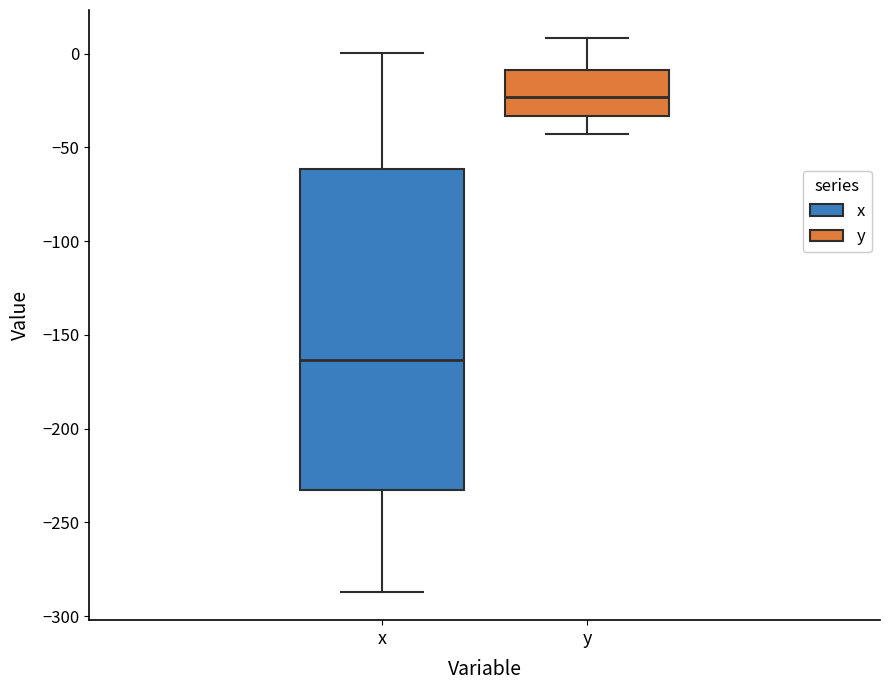

Reading left to right, read every box against the y-axis: the position of its median line, the range the box covers, and the ends of its whiskers. The values are not printed on the chart, so give them approximately, as read against the axis.

x: median -165, box -230 to -60, whiskers -285 to 0
y: median -25, box -35 to -10, whiskers -45 to 10